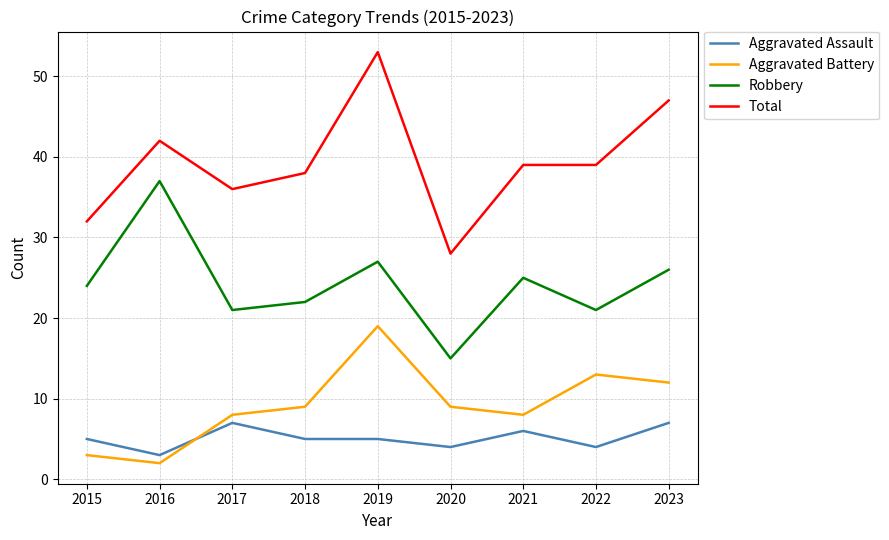

Reading left to right, transcribe all the data shown in this chart.

Aggravated Assault: 5	3	7	5	5	4	6	4	7
Aggravated Battery: 3	2	8	9	19	9	8	13	12
Robbery: 24	37	21	22	27	15	25	21	26
Total: 32	42	36	38	53	28	39	39	47